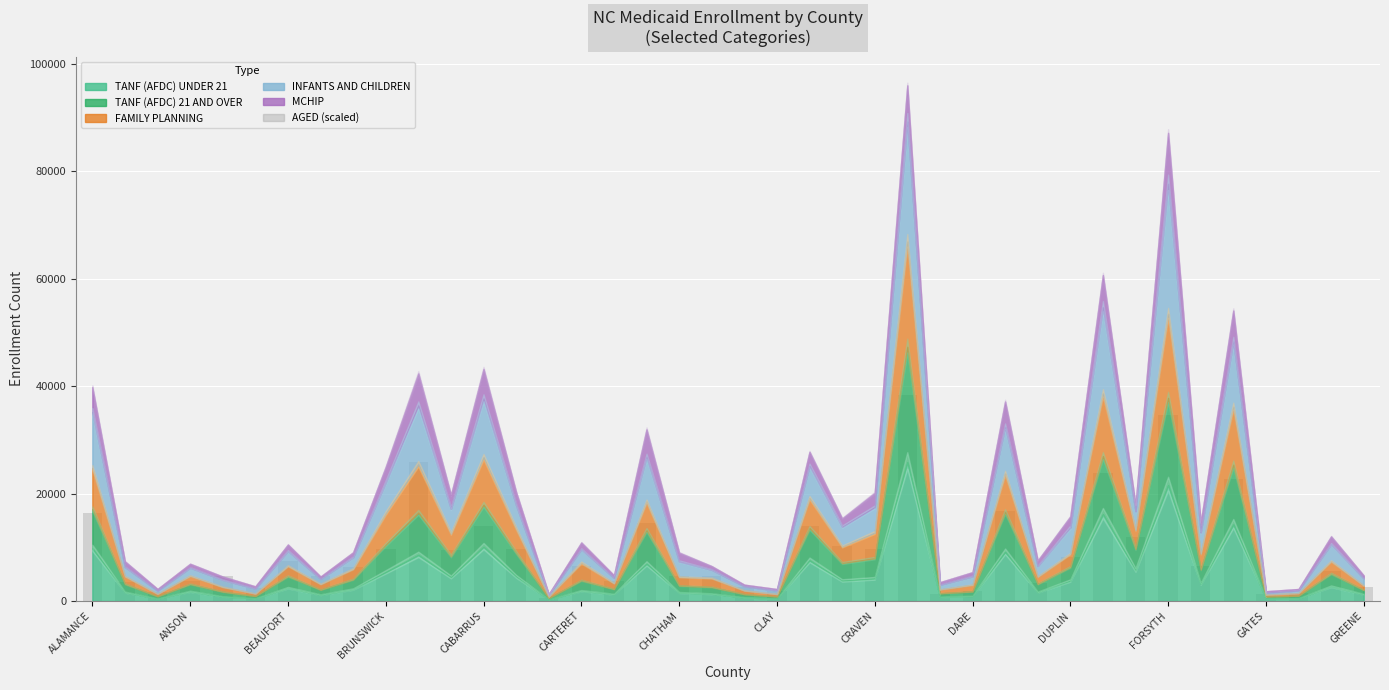

What is the maximum value shown in the chart?

38380.4